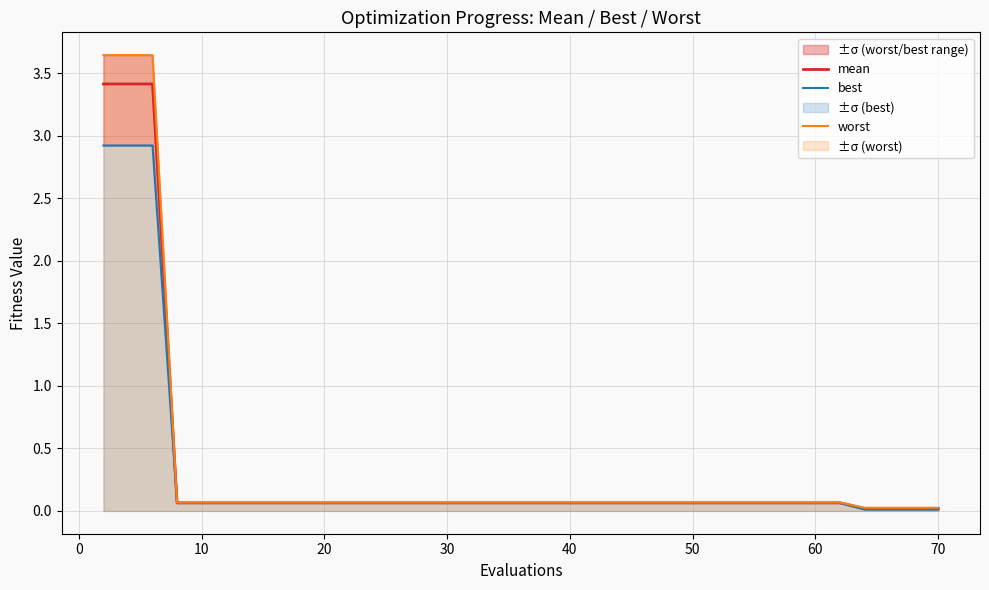

What are all the series names shown in the legend?

mean, best, worst